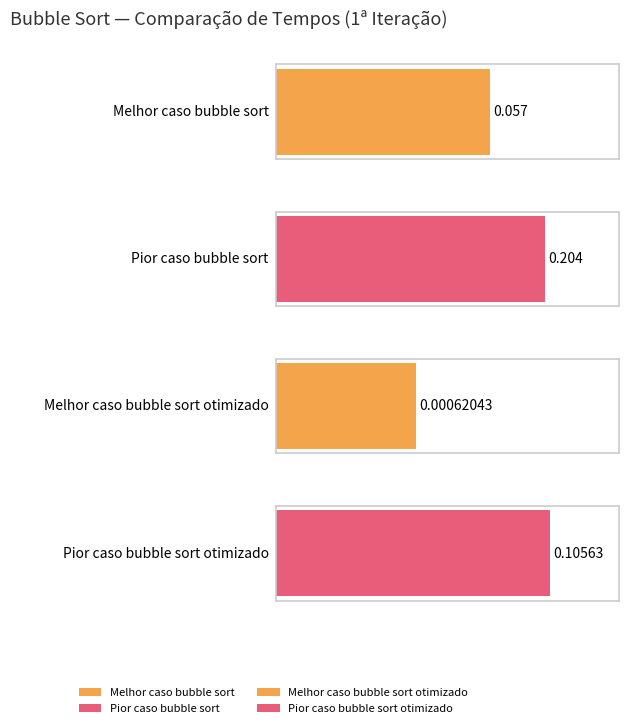

Which series has the largest total across all categories?

Pior caso bubble sort